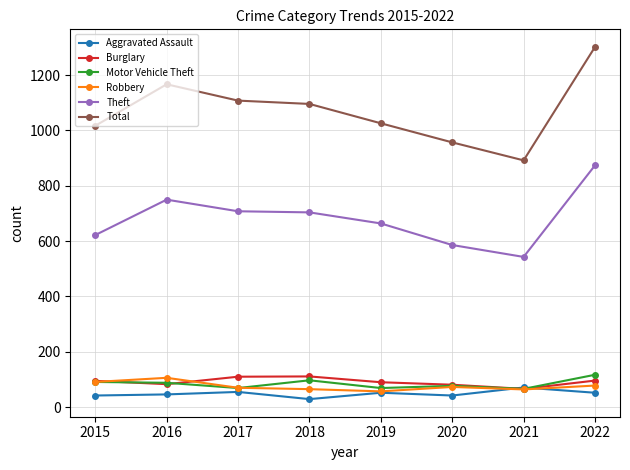

Which category has the lowest value in the Total series?

2021